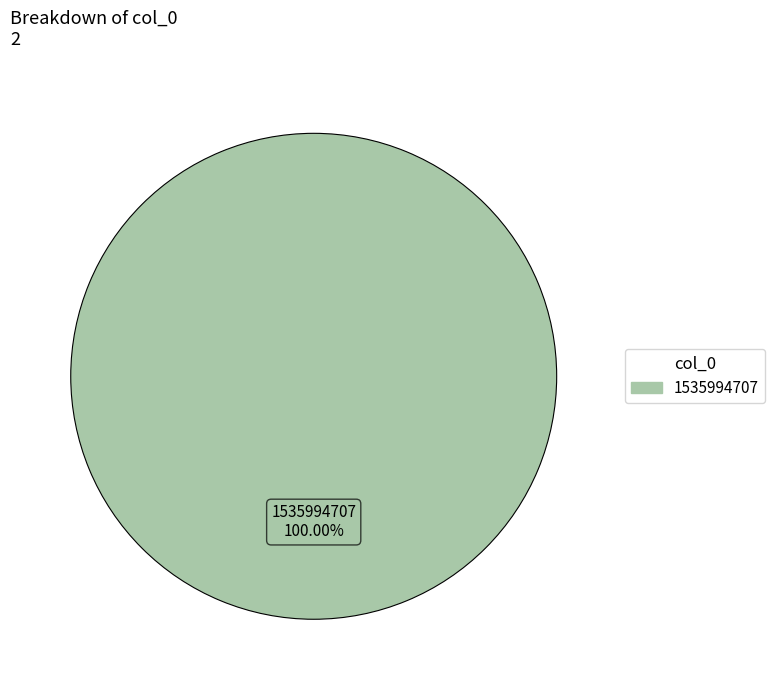

Is there any slice that represents more than half of the pie?

Yes